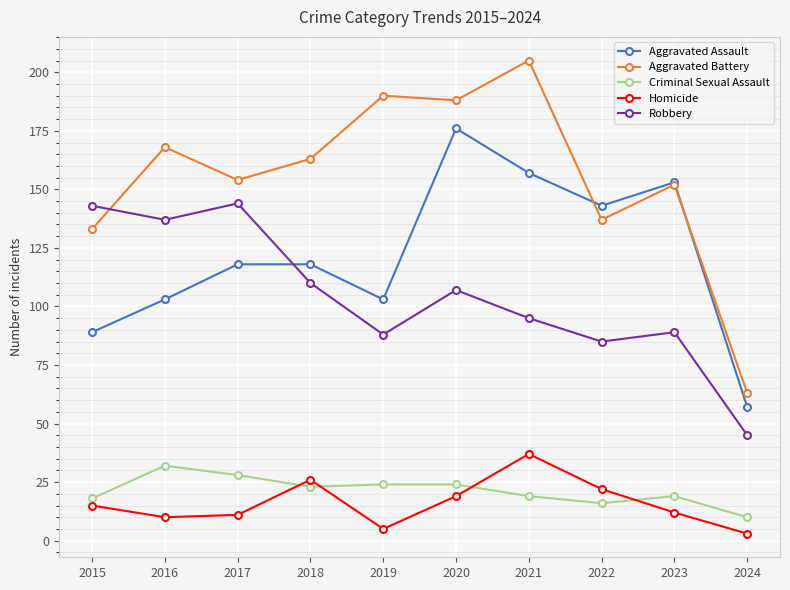

The Robbery series shows 72 at 2017. True or false?

False